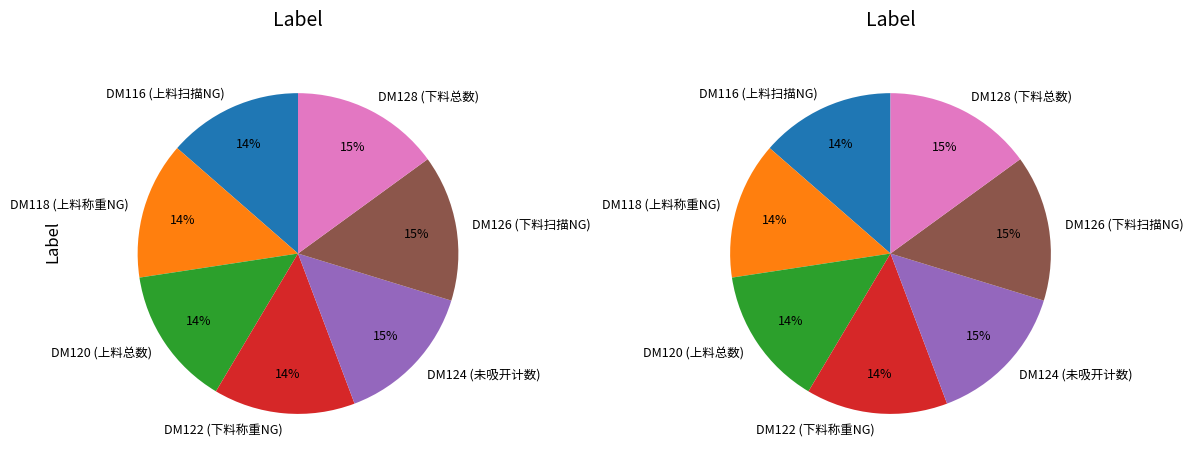

How many slices are in this pie chart?

7